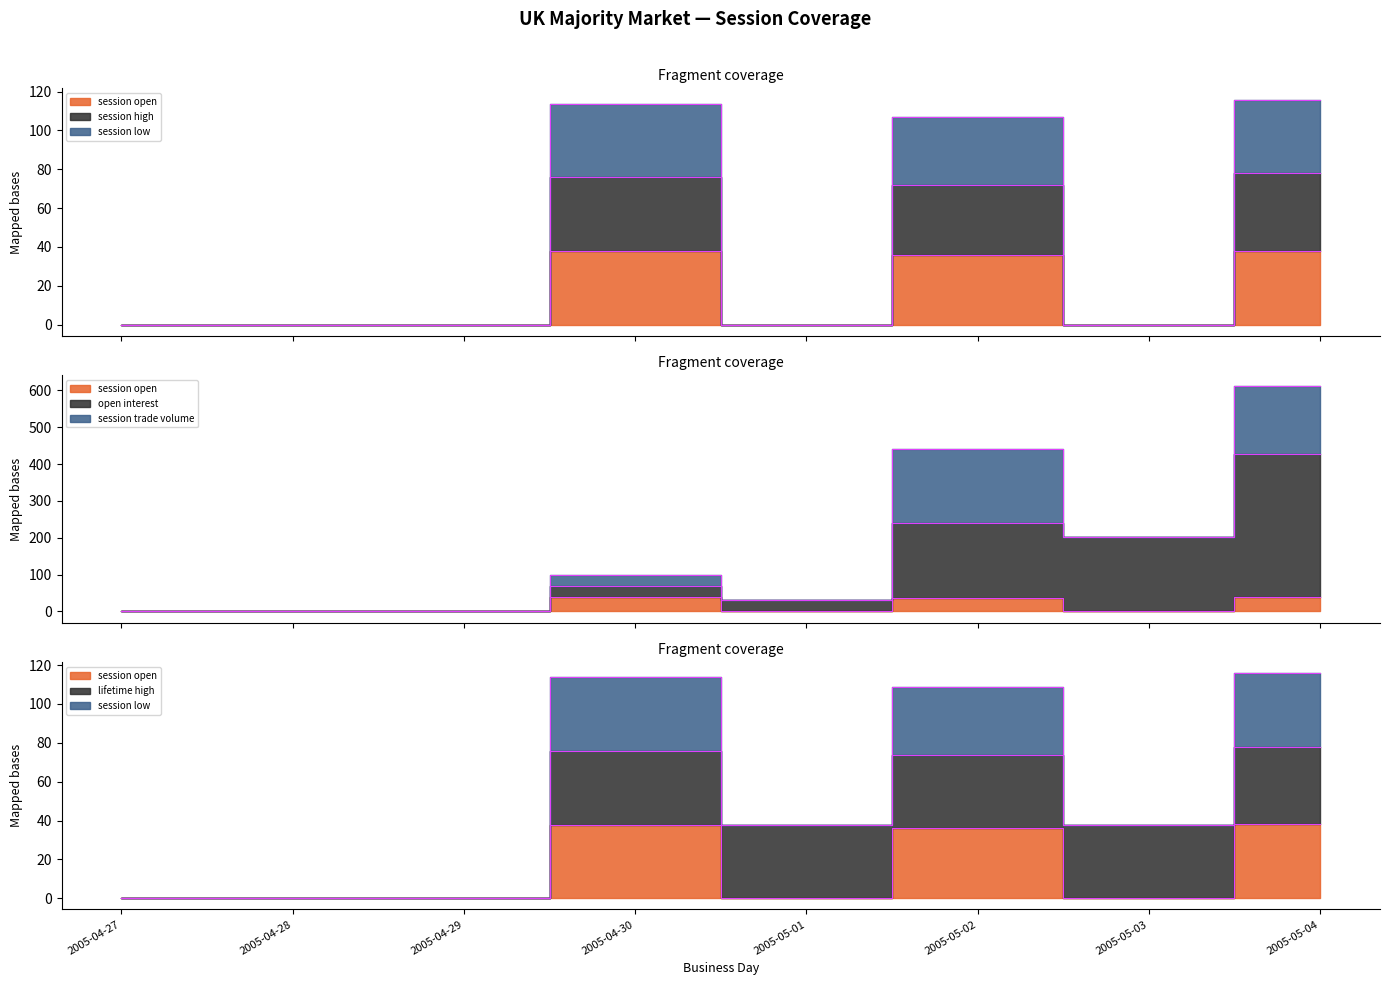

What is the label of the 4th point from the left?

2005-04-30